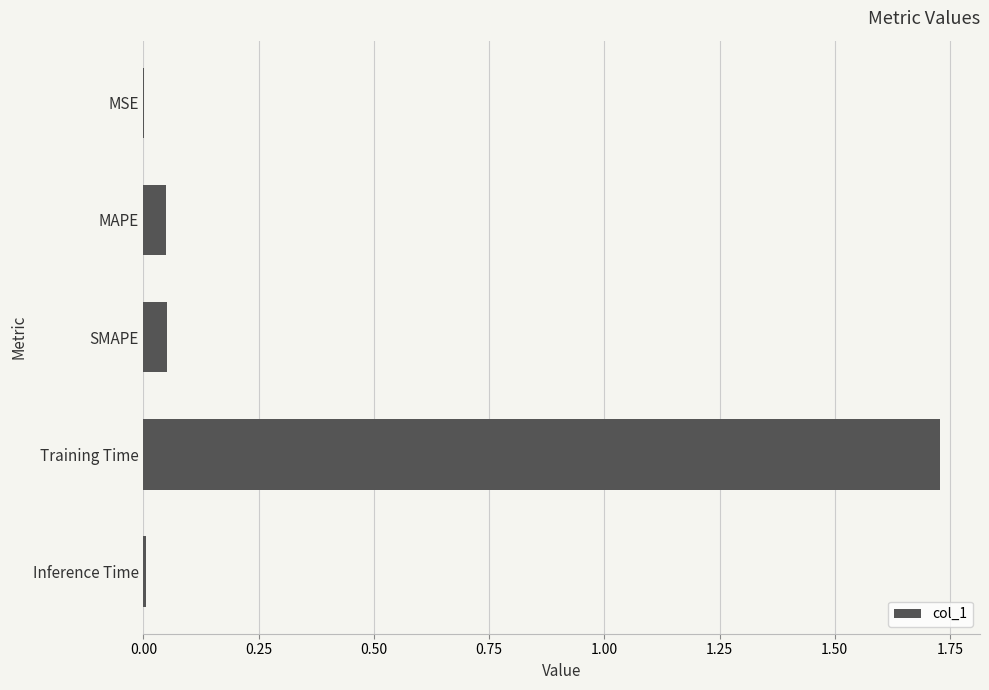

What is the sum of all values?

1.8